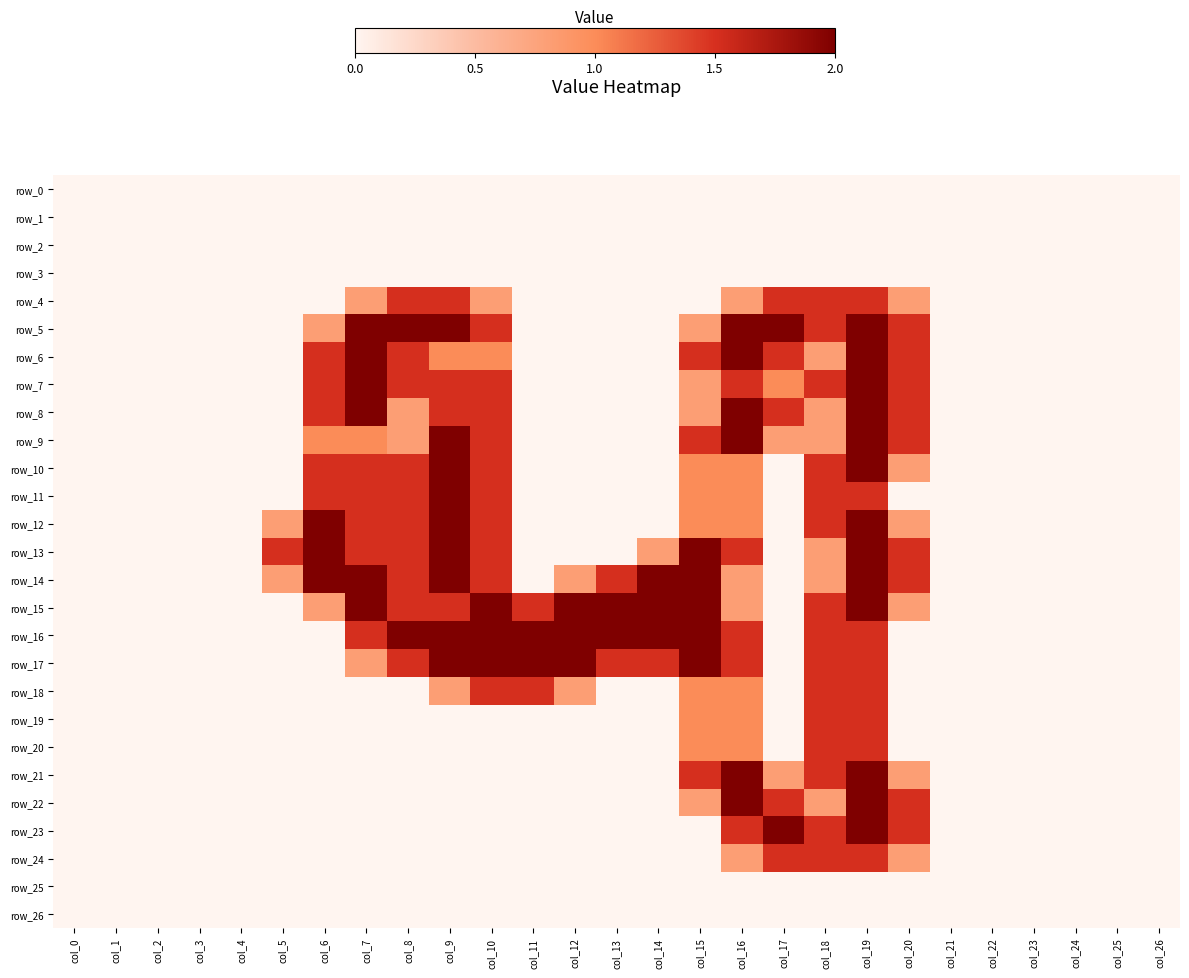

What is the maximum value for row_21?

2.0